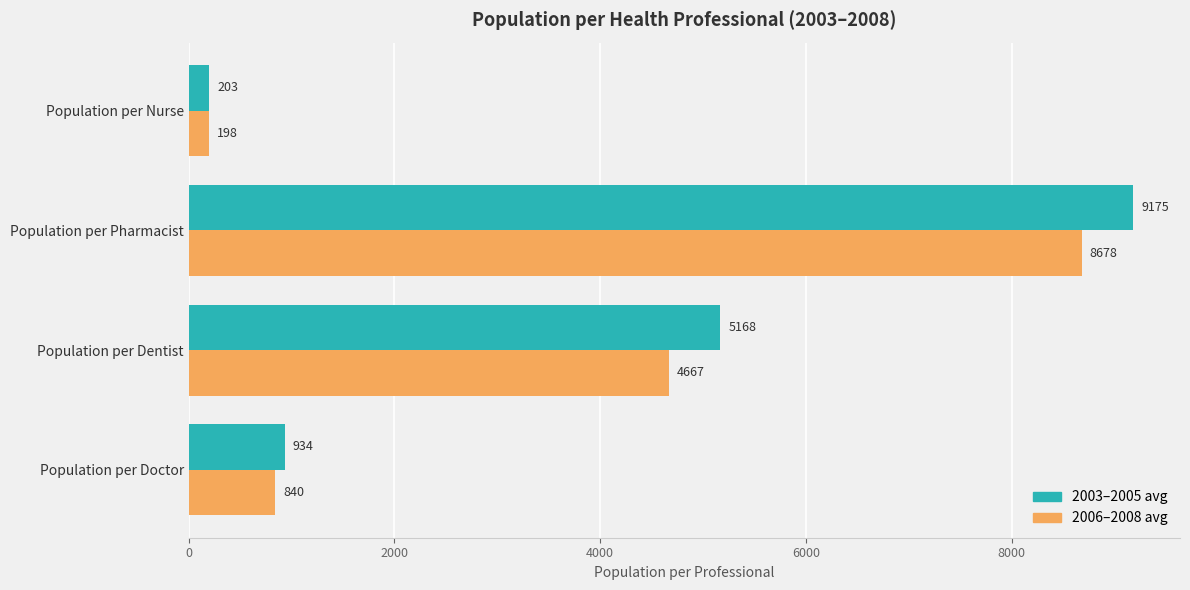

What value does the 2003–2005 avg series have at Population per Pharmacist?

9175.0